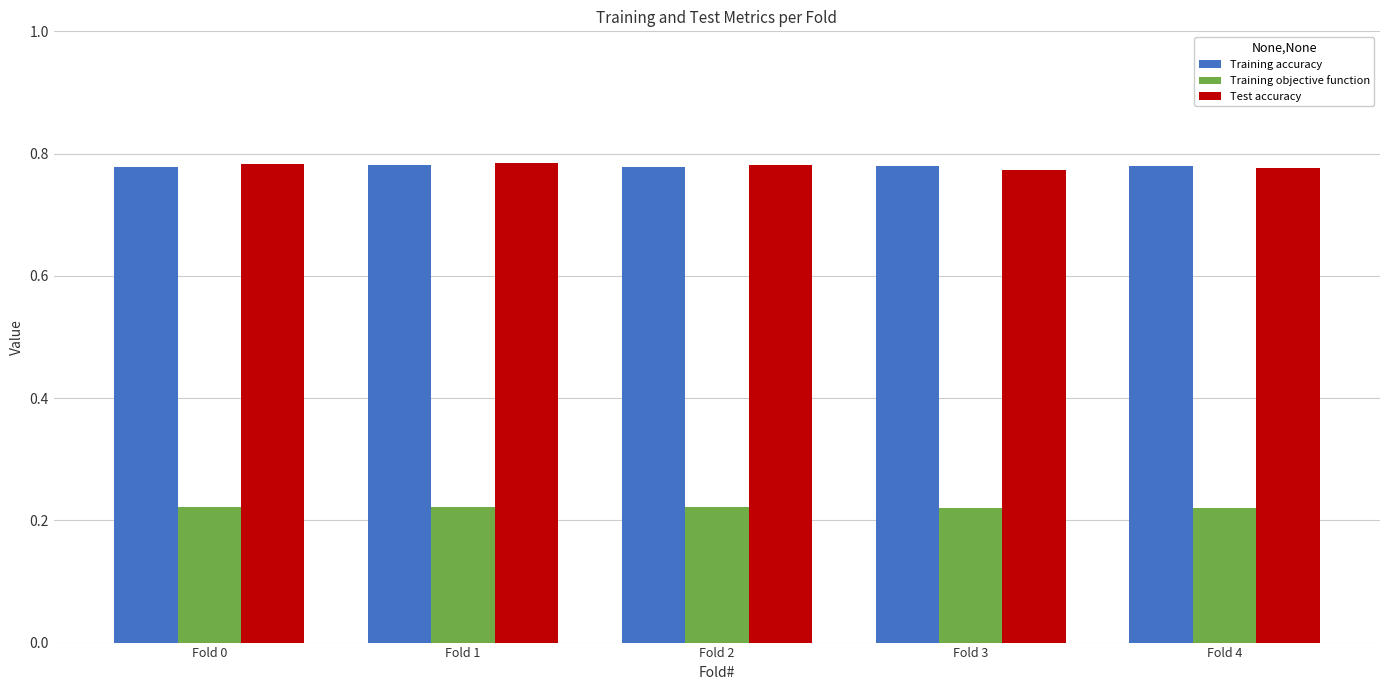

Is the value of Training objective function at Fold 0 greater than the value of Training accuracy at Fold 2?

No